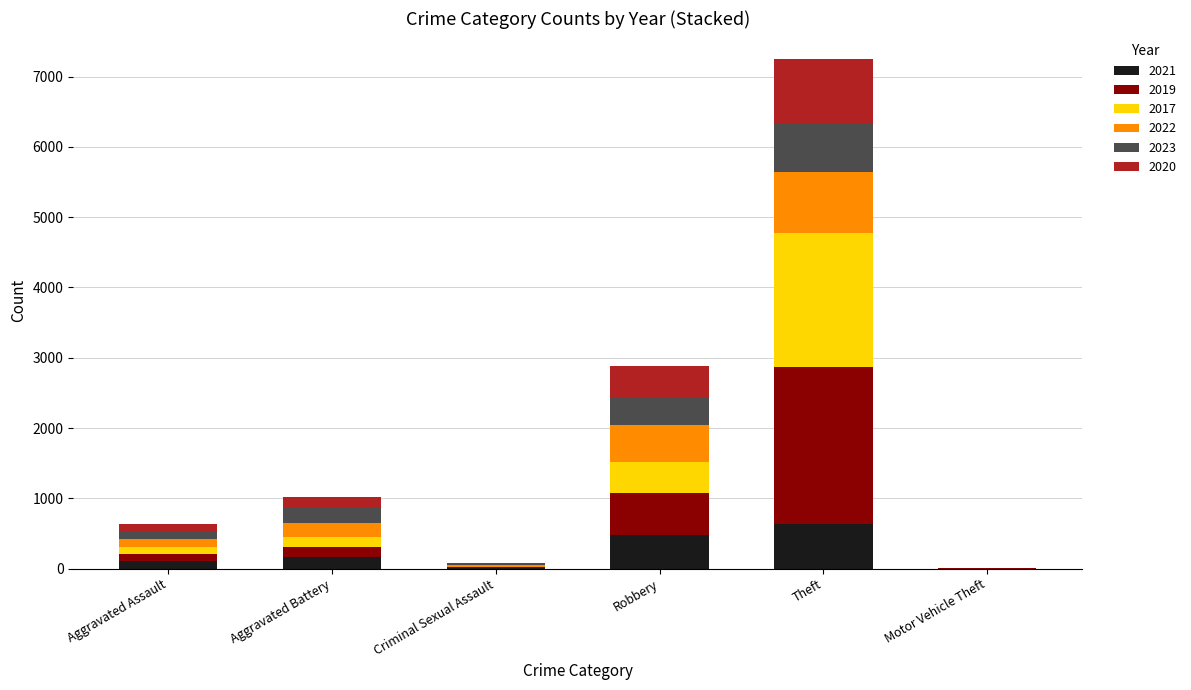

What is the highest value of the 2021 series?

642